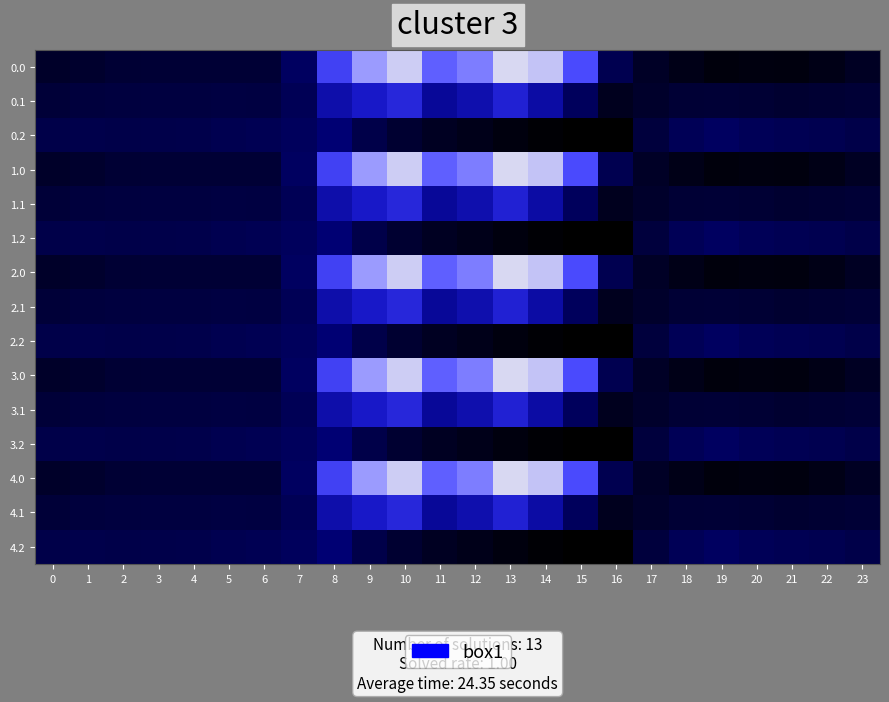

Reading right to left, list all the values displayed in this chart.

0.0: 23=-511.3	22=-592.3	21=-638.4	20=-629.9	19=-649.2	18=-586.7	17=-494.8	16=-250.9	15=443.0	14=870.3	13=962.7	12=619.4	11=516.0	10=916.2	9=716.9	8=395.3	7=-150.1	6=-408.0	5=-403.8	4=-404.9	3=-404.4	2=-410.3	1=-449.5	0=-482.0
0.1: 23=-399.4	22=-419.9	21=-432.4	20=-414.5	19=-400.2	18=-405.4	17=-466.6	16=-547.3	15=-173.1	14=113.7	13=241.5	12=134.6	11=87.0	10=274.1	9=191.1	8=125.2	7=-217.1	6=-332.2	5=-325.7	4=-339.6	3=-342.7	2=-347.9	1=-361.1	0=-384.6
0.2: 23=-287.5	22=-247.4	21=-226.4	20=-199.2	19=-151.0	18=-210.0	17=-362.4	16=-726.6	15=-725.8	14=-687.4	13=-640.4	12=-571.2	11=-520.6	10=-423.5	9=-288.5	8=-35.3	7=-176.6	6=-228.8	5=-245.0	4=-274.4	3=-281.0	2=-285.5	1=-272.7	0=-287.1
1.0: 23=-511.3	22=-592.3	21=-638.4	20=-629.9	19=-649.2	18=-586.7	17=-494.8	16=-250.9	15=443.0	14=870.3	13=962.7	12=619.4	11=516.0	10=916.2	9=716.9	8=395.3	7=-150.1	6=-408.0	5=-403.8	4=-404.9	3=-404.4	2=-410.3	1=-449.5	0=-482.0
1.1: 23=-399.4	22=-419.9	21=-432.4	20=-414.5	19=-400.2	18=-405.4	17=-466.6	16=-547.3	15=-173.1	14=113.7	13=241.5	12=134.6	11=87.0	10=274.1	9=191.1	8=125.2	7=-217.1	6=-332.2	5=-325.7	4=-339.6	3=-342.7	2=-347.9	1=-361.1	0=-384.6
1.2: 23=-287.5	22=-247.4	21=-226.4	20=-199.2	19=-151.0	18=-210.0	17=-362.4	16=-726.6	15=-725.8	14=-687.4	13=-640.4	12=-571.2	11=-520.6	10=-423.5	9=-288.5	8=-35.3	7=-176.6	6=-228.8	5=-245.0	4=-274.4	3=-281.0	2=-285.5	1=-272.7	0=-287.1
2.0: 23=-511.3	22=-592.3	21=-638.4	20=-629.9	19=-649.2	18=-586.7	17=-494.8	16=-250.9	15=443.0	14=870.3	13=962.7	12=619.4	11=516.0	10=916.2	9=716.9	8=395.3	7=-150.1	6=-408.0	5=-403.8	4=-404.9	3=-404.4	2=-410.3	1=-449.5	0=-482.0
2.1: 23=-399.4	22=-419.9	21=-432.4	20=-414.5	19=-400.2	18=-405.4	17=-466.6	16=-547.3	15=-173.1	14=113.7	13=241.5	12=134.6	11=87.0	10=274.1	9=191.1	8=125.2	7=-217.1	6=-332.2	5=-325.7	4=-339.6	3=-342.7	2=-347.9	1=-361.1	0=-384.6
2.2: 23=-287.5	22=-247.4	21=-226.4	20=-199.2	19=-151.0	18=-210.0	17=-362.4	16=-726.6	15=-725.8	14=-687.4	13=-640.4	12=-571.2	11=-520.6	10=-423.5	9=-288.5	8=-35.3	7=-176.6	6=-228.8	5=-245.0	4=-274.4	3=-281.0	2=-285.5	1=-272.7	0=-287.1
3.0: 23=-511.3	22=-592.3	21=-638.4	20=-629.9	19=-649.2	18=-586.7	17=-494.8	16=-250.9	15=443.0	14=870.3	13=962.7	12=619.4	11=516.0	10=916.2	9=716.9	8=395.3	7=-150.1	6=-408.0	5=-403.8	4=-404.9	3=-404.4	2=-410.3	1=-449.5	0=-482.0
3.1: 23=-399.4	22=-419.9	21=-432.4	20=-414.5	19=-400.2	18=-405.4	17=-466.6	16=-547.3	15=-173.1	14=113.7	13=241.5	12=134.6	11=87.0	10=274.1	9=191.1	8=125.2	7=-217.1	6=-332.2	5=-325.7	4=-339.6	3=-342.7	2=-347.9	1=-361.1	0=-384.6
3.2: 23=-287.5	22=-247.4	21=-226.4	20=-199.2	19=-151.0	18=-210.0	17=-362.4	16=-726.6	15=-725.8	14=-687.4	13=-640.4	12=-571.2	11=-520.6	10=-423.5	9=-288.5	8=-35.3	7=-176.6	6=-228.8	5=-245.0	4=-274.4	3=-281.0	2=-285.5	1=-272.7	0=-287.1
4.0: 23=-511.3	22=-592.3	21=-638.4	20=-629.9	19=-649.2	18=-586.7	17=-494.8	16=-250.9	15=443.0	14=870.3	13=962.7	12=619.4	11=516.0	10=916.2	9=716.9	8=395.3	7=-150.1	6=-408.0	5=-403.8	4=-404.9	3=-404.4	2=-410.3	1=-449.5	0=-482.0
4.1: 23=-399.4	22=-419.9	21=-432.4	20=-414.5	19=-400.2	18=-405.4	17=-466.6	16=-547.3	15=-173.1	14=113.7	13=241.5	12=134.6	11=87.0	10=274.1	9=191.1	8=125.2	7=-217.1	6=-332.2	5=-325.7	4=-339.6	3=-342.7	2=-347.9	1=-361.1	0=-384.6
4.2: 23=-287.5	22=-247.4	21=-226.4	20=-199.2	19=-151.0	18=-210.0	17=-362.4	16=-726.6	15=-725.8	14=-687.4	13=-640.4	12=-571.2	11=-520.6	10=-423.5	9=-288.5	8=-35.3	7=-176.6	6=-228.8	5=-245.0	4=-274.4	3=-281.0	2=-285.5	1=-272.7	0=-287.1